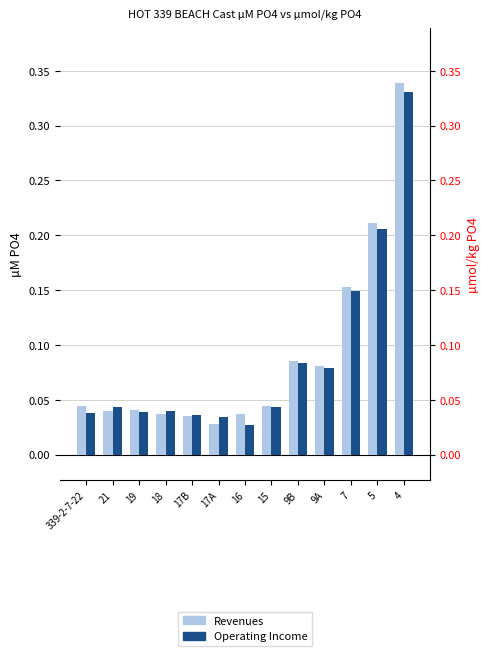

Which series has the largest range (max minus min)?

Revenues